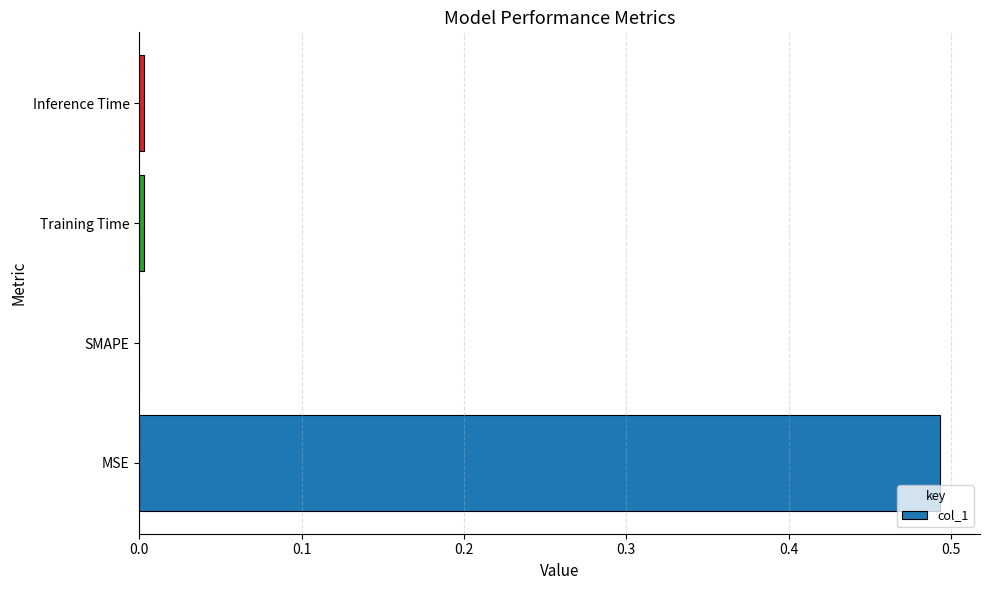

At which category does the chart reach its peak across all series?

MSE